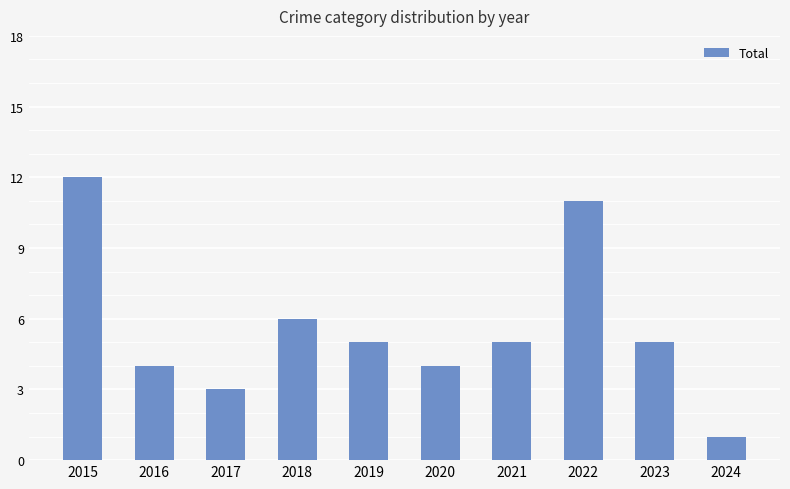

Reading right to left, extract all data points from this chart.

2024=1	2023=5	2022=11	2021=5	2020=4	2019=5	2018=6	2017=3	2016=4	2015=12